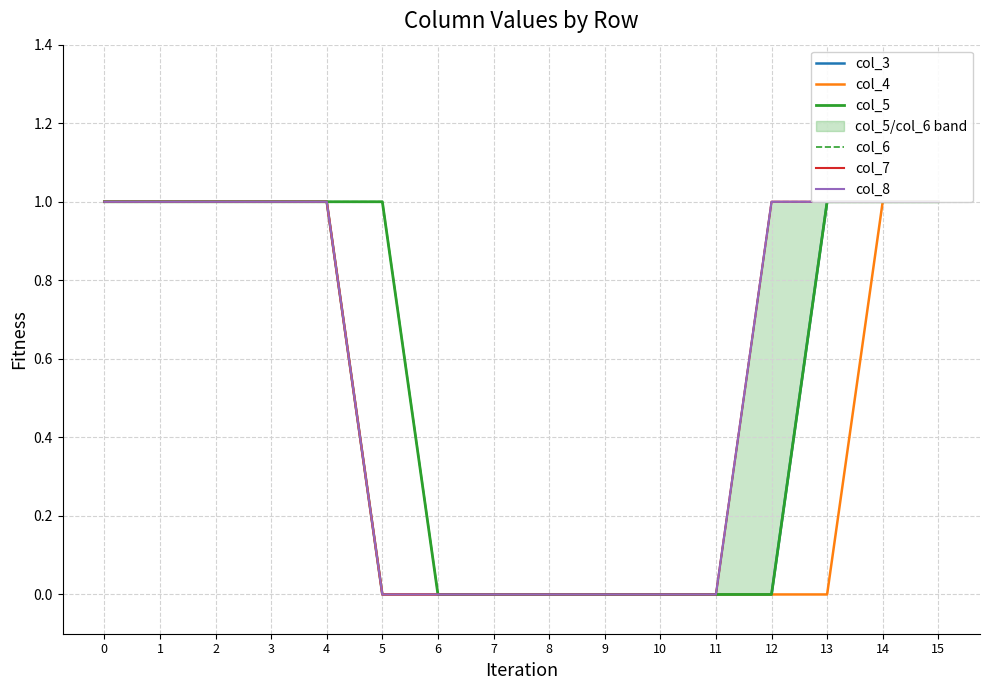

What is the average value of the col_8 series?

1